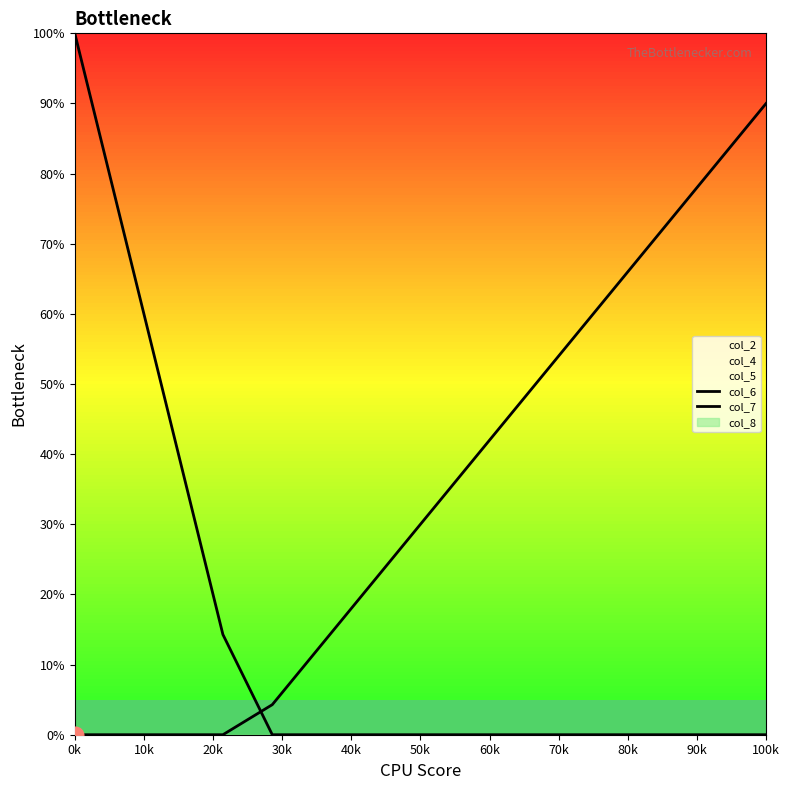

True or false: col_7 has more than 1 interior local peaks.

False